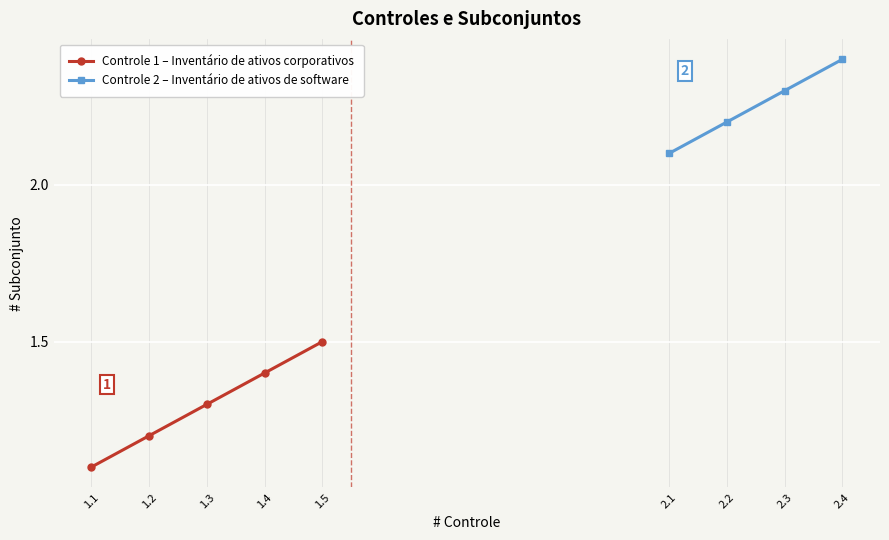

List the labels in order of value, largest first.

8, 7, 6, 5, 4, 3, 2, 1, 0